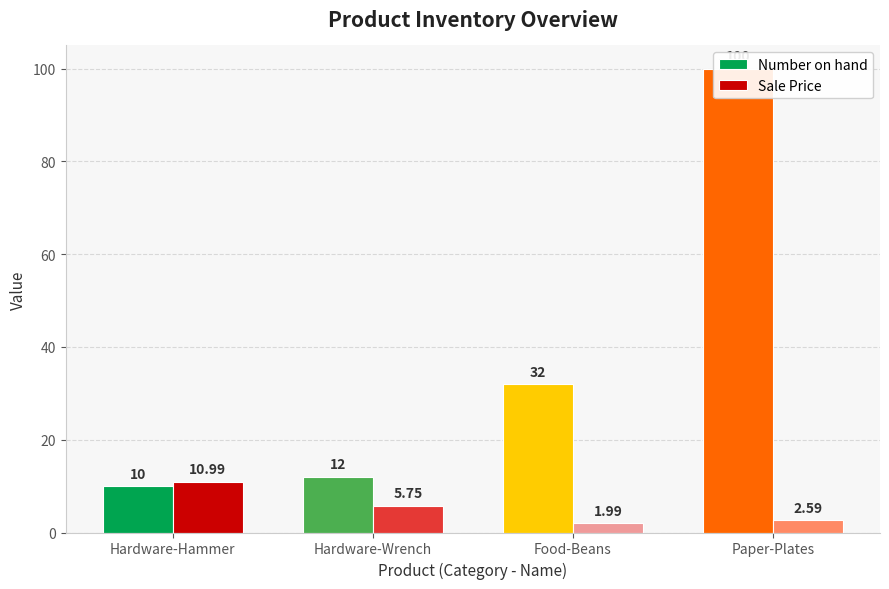

Rank the series at Hardware-Hammer from highest to lowest value.

Sale Price, Number on hand